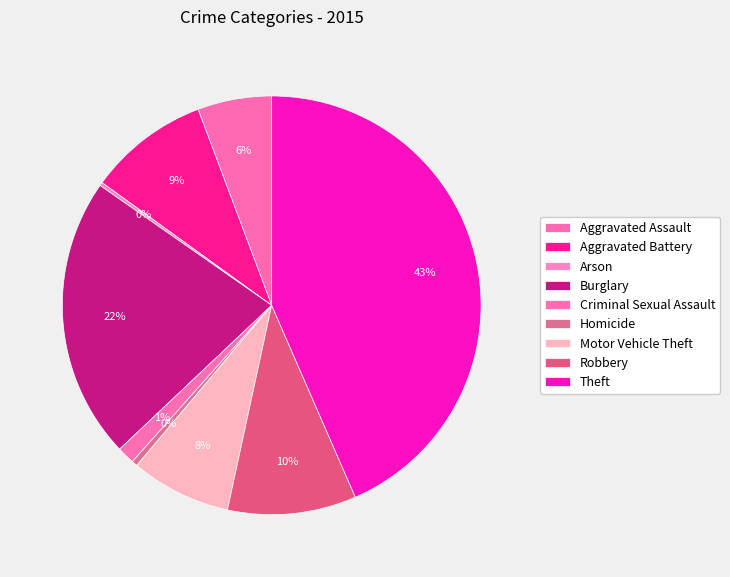

What is the largest slice in the pie chart?

Theft